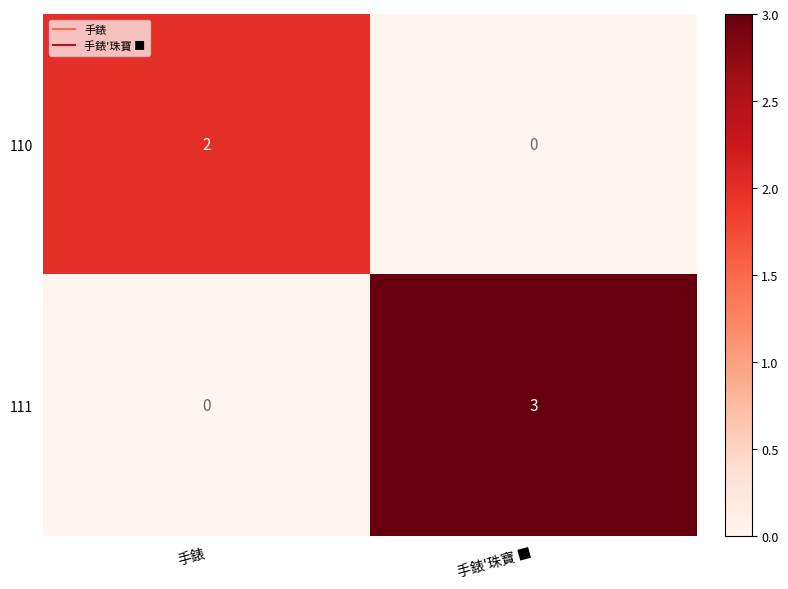

What is the maximum value shown in the chart?

3